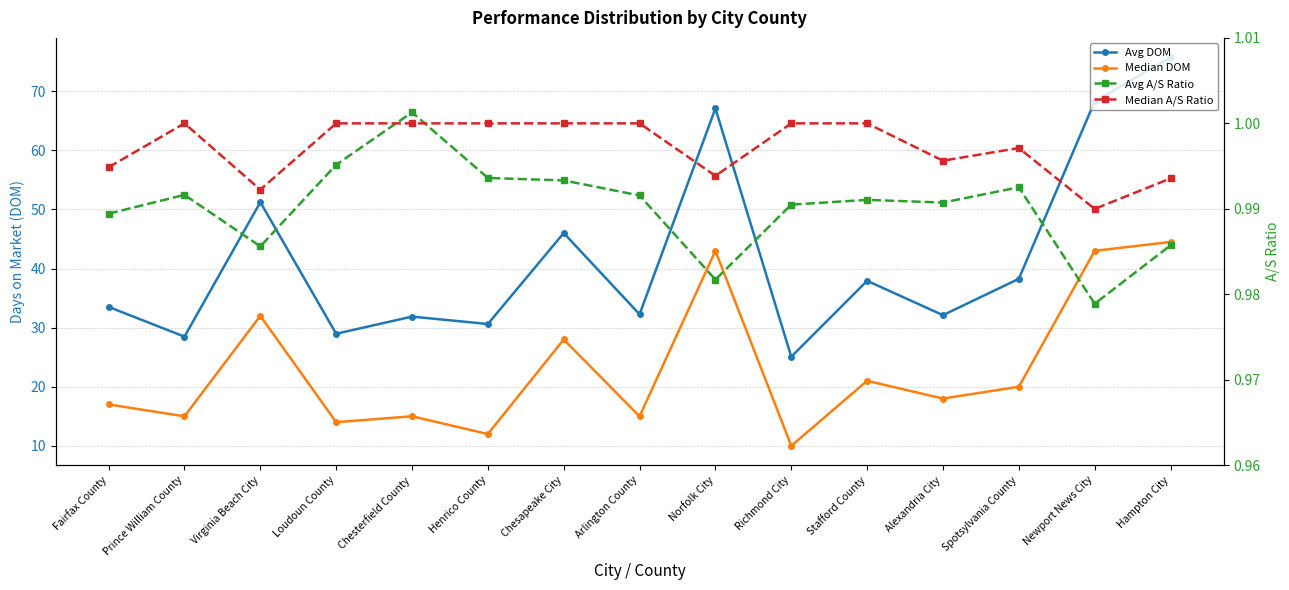

How many interior local peaks does the Median DOM series have?

5